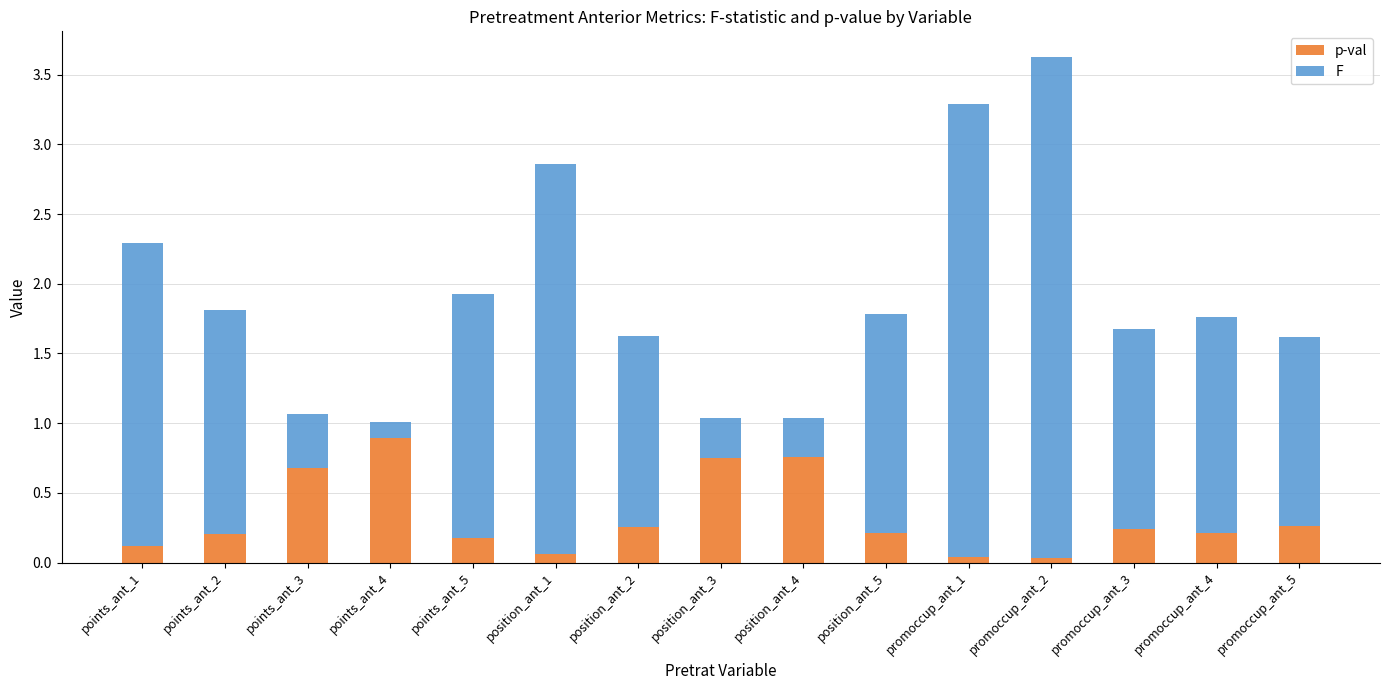

What is the maximum value for p-val?

0.9